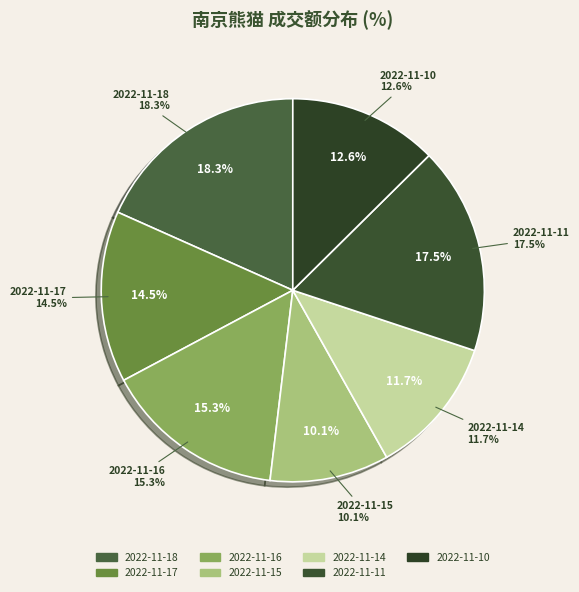

Rank the categories by value from highest to lowest.

2022-11-18, 2022-11-11, 2022-11-16, 2022-11-17, 2022-11-10, 2022-11-14, 2022-11-15